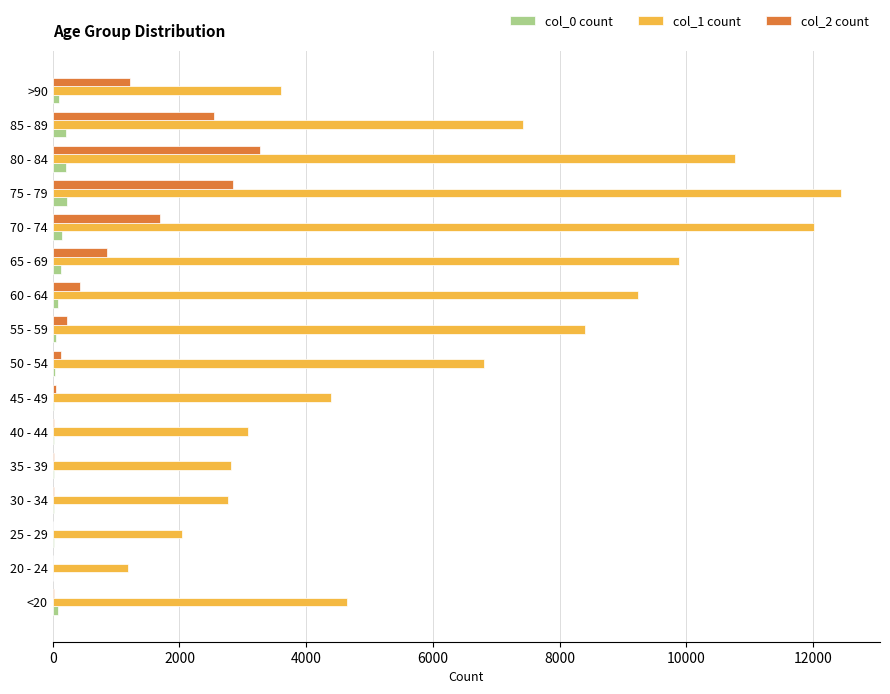

At which category is the sum across all series the highest?

75 - 79